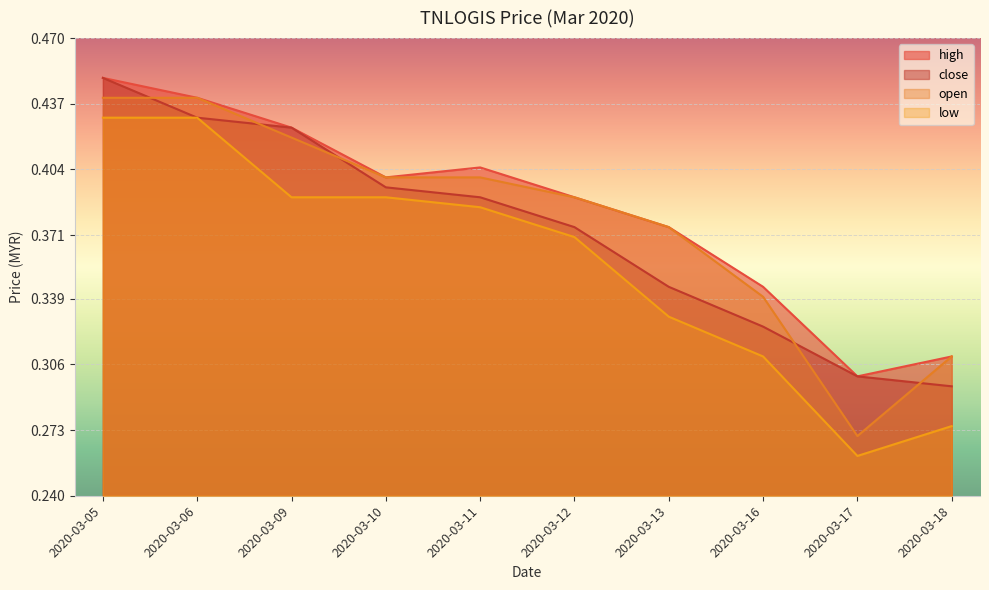

At how many categories does at least one series exceed 0?

10